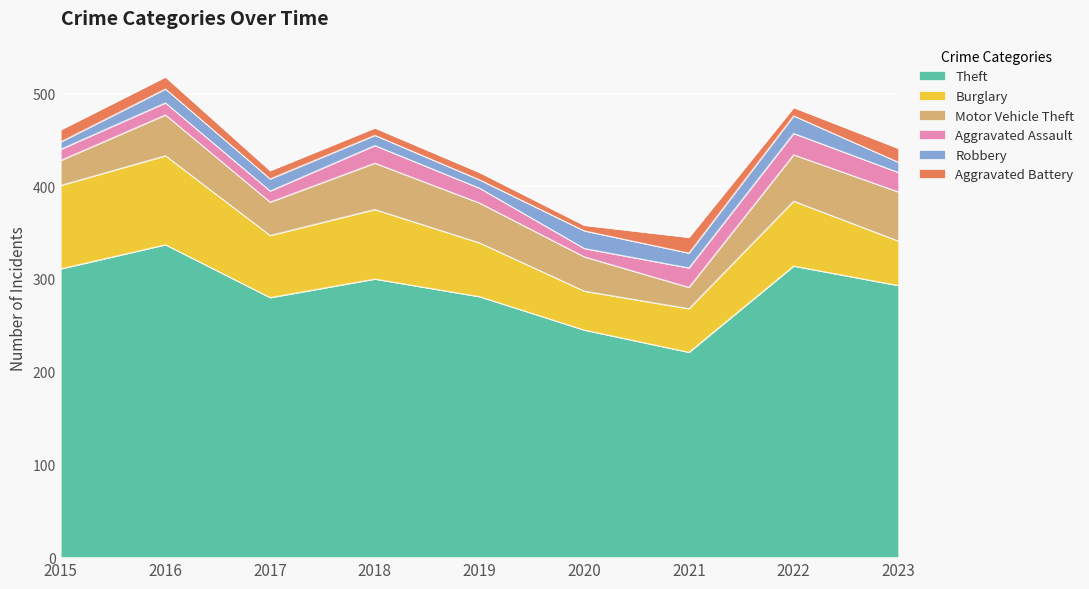

Which series has the widest spread of values?

Theft